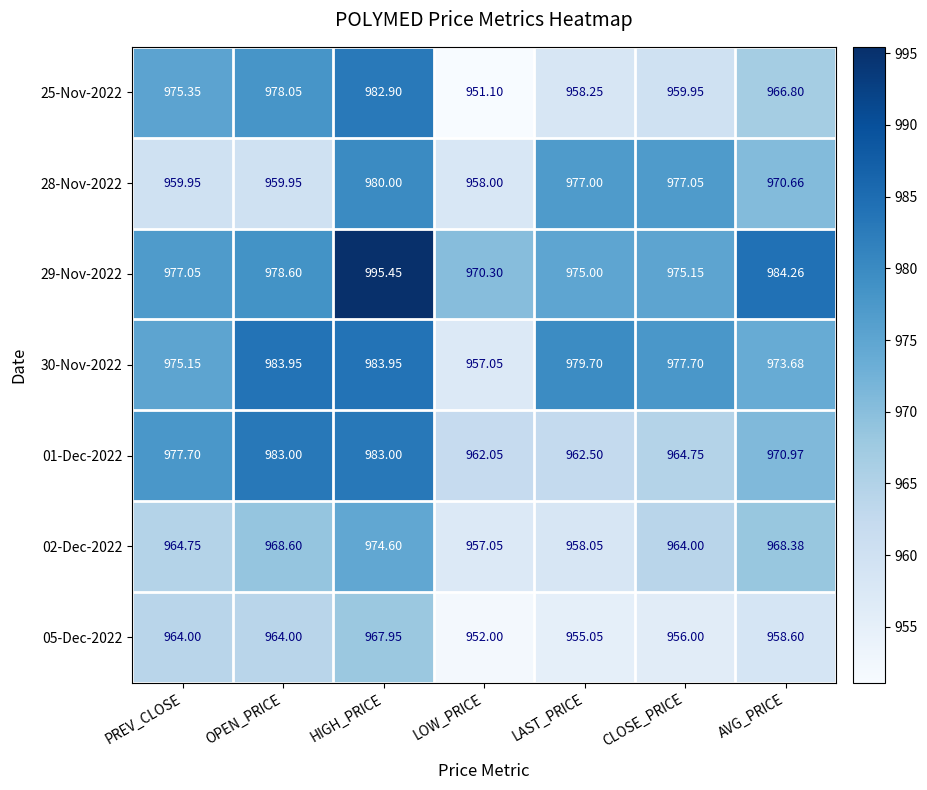

Which category has the lowest value across all series?

LOW_PRICE